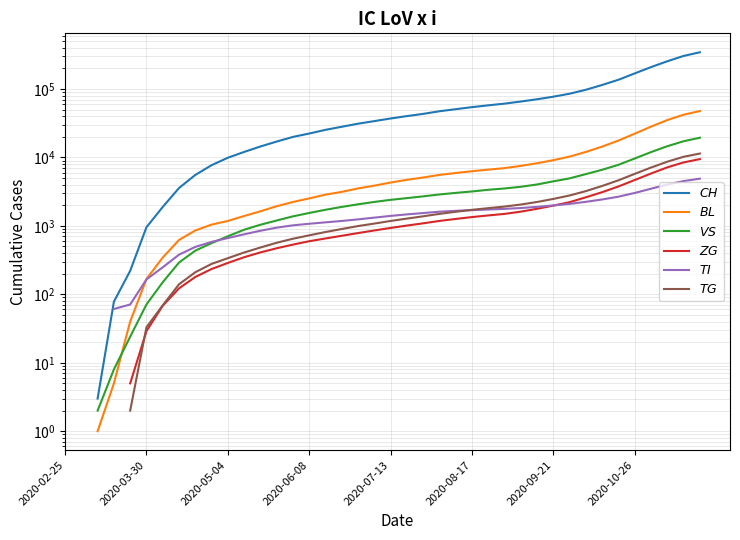

What is the total value across all series at 28?

82156.0